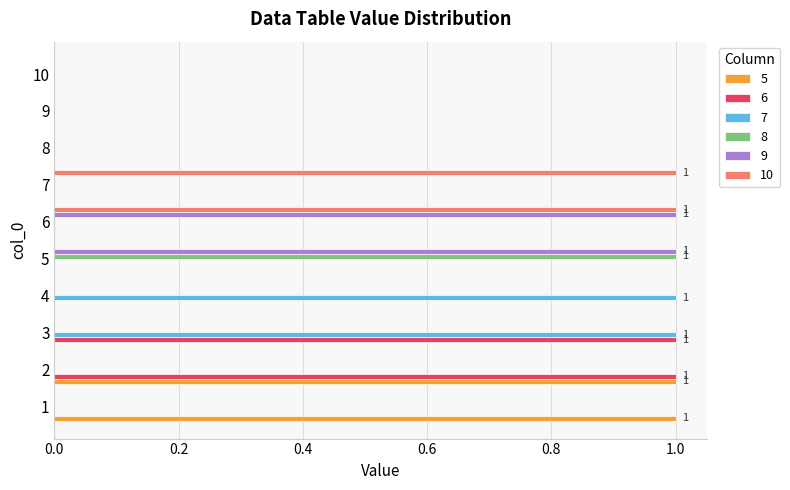

The 8 series shows 0 at 1. True or false?

True